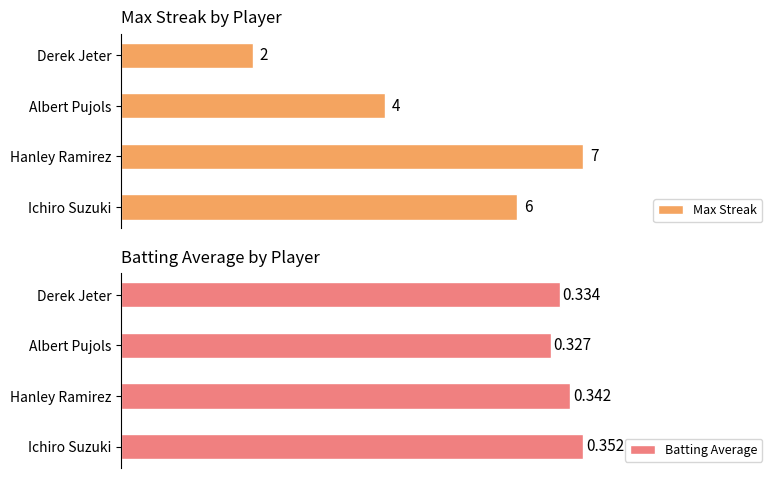

Which category has the lowest value in the Max Streak series?

Derek Jeter